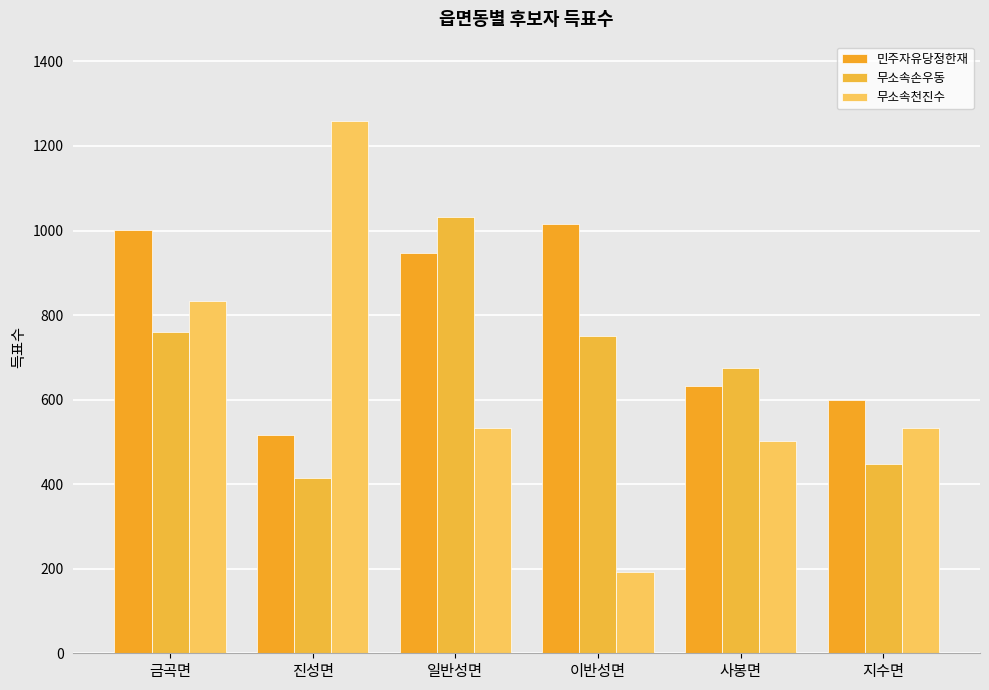

What is the sum of all 무소속손우동 values?

4080